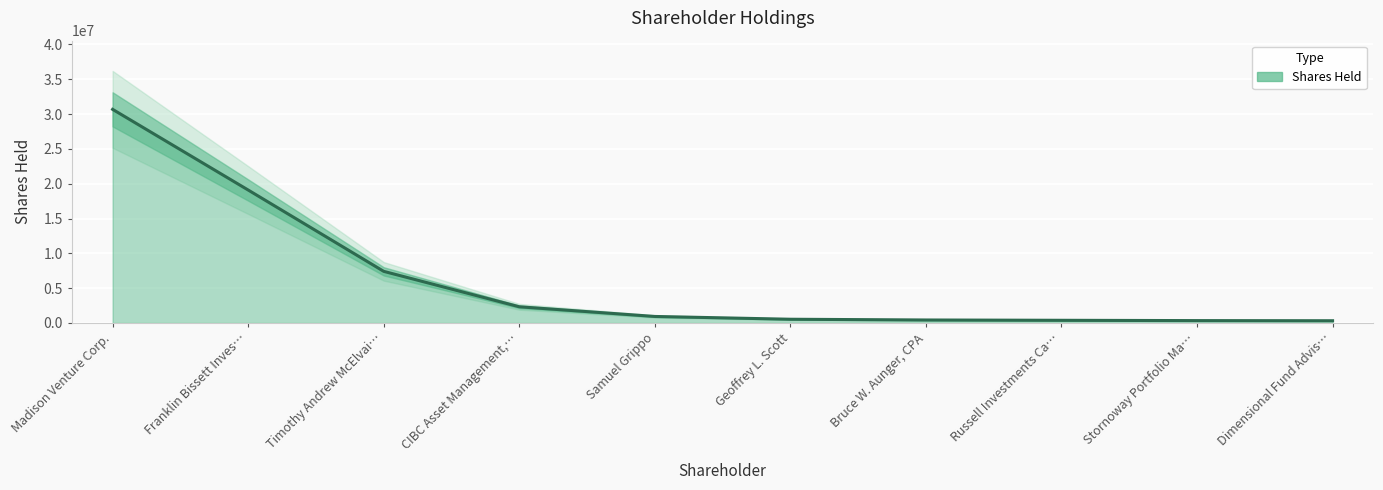

Rank the categories by value from highest to lowest.

Madison Venture Corp., Franklin Bissett Inves…, Timothy Andrew McElvai…, CIBC Asset Management,…, Samuel Grippo, Geoffrey L. Scott, Bruce W. Aunger, CPA, Russell Investments Ca…, Stornoway Portfolio Ma…, Dimensional Fund Advis…